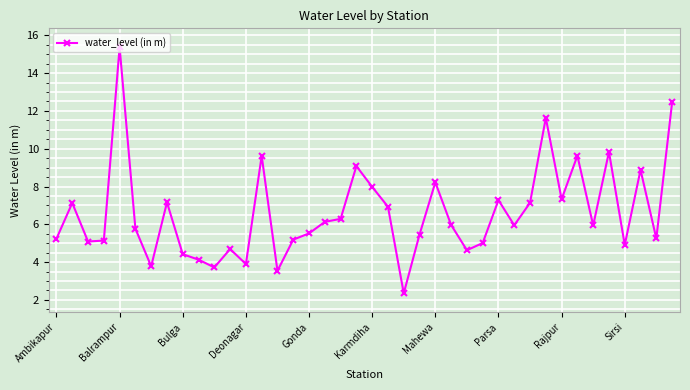

What is the value of the 27th point from the left?

4.6